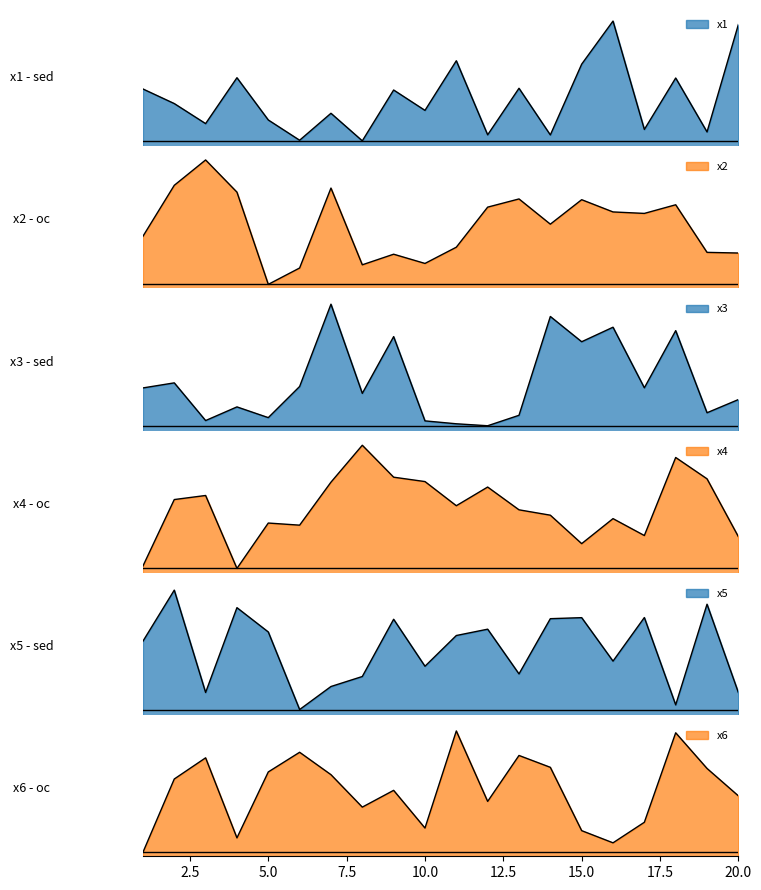

Rank the series by their maximum value, from highest to lowest.

x4, x2, x3, x6, x1, x5